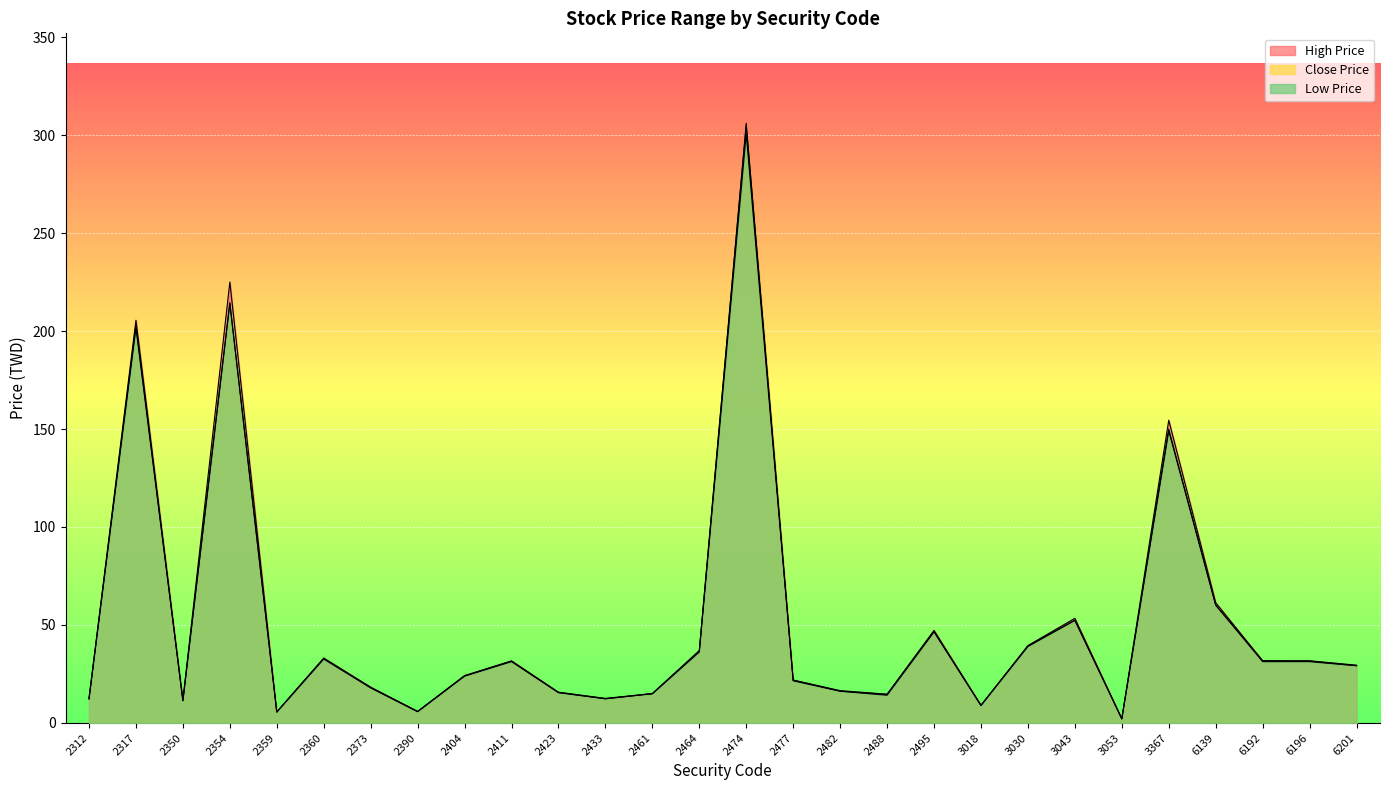

How many values in the Low Price series are below 29?

14